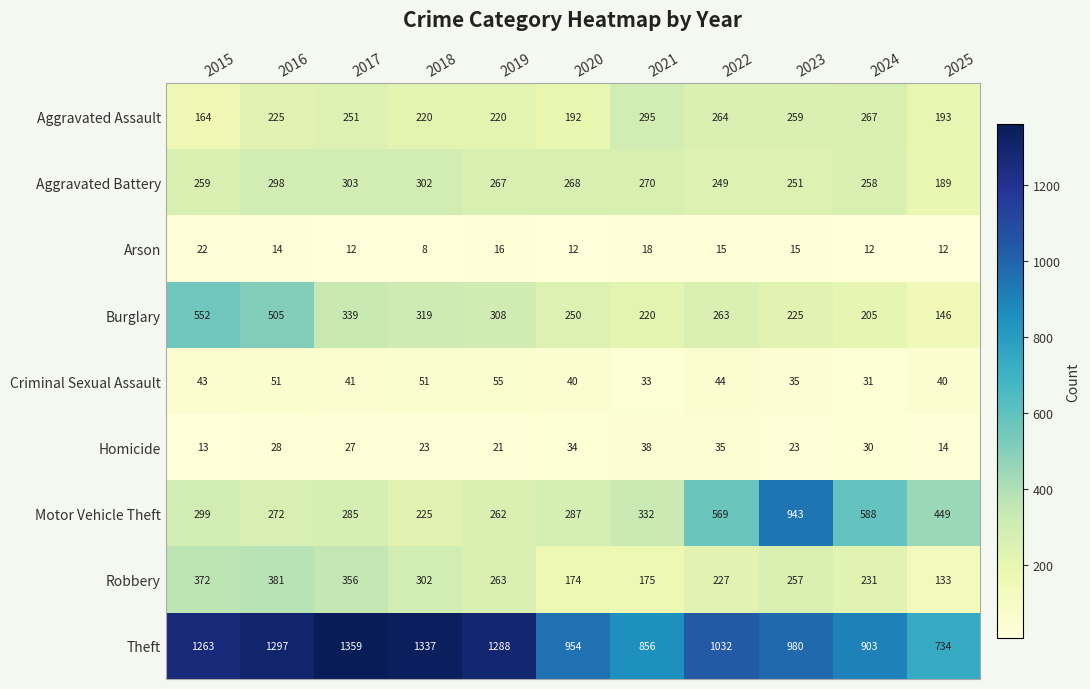

What is the difference between the maximum and minimum values in the Burglary series?

406